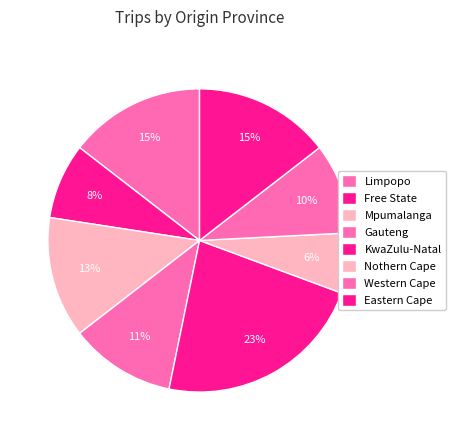

Does Western Cape represent more than half of the total?

No